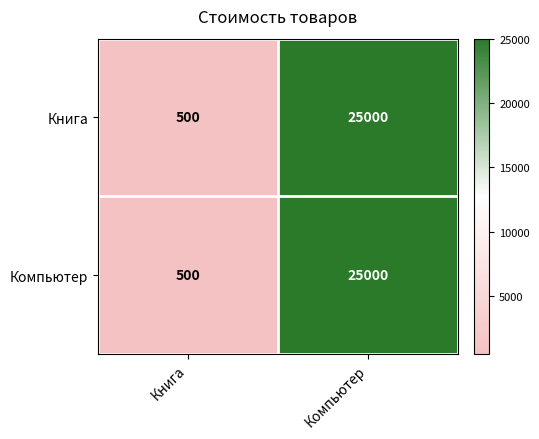

Where is Книга nearest to the value 12750?

Книга